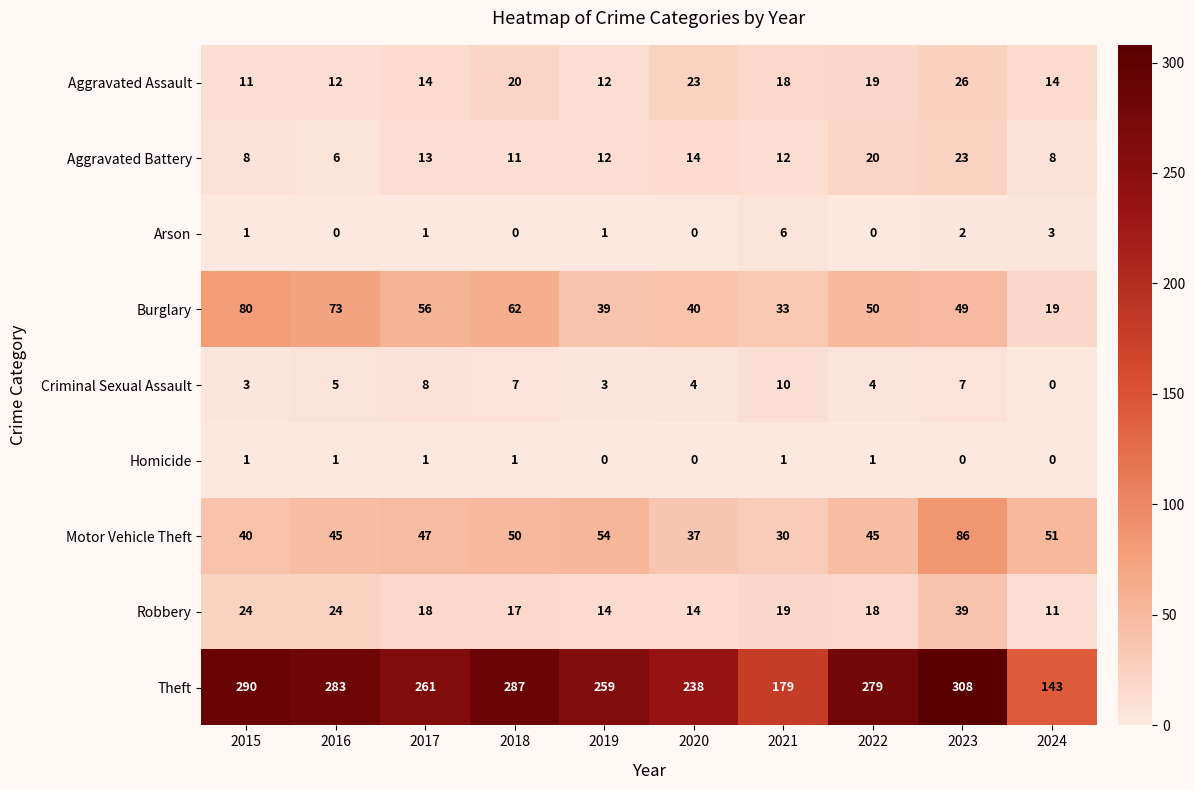

Which series has the widest spread of values?

Theft